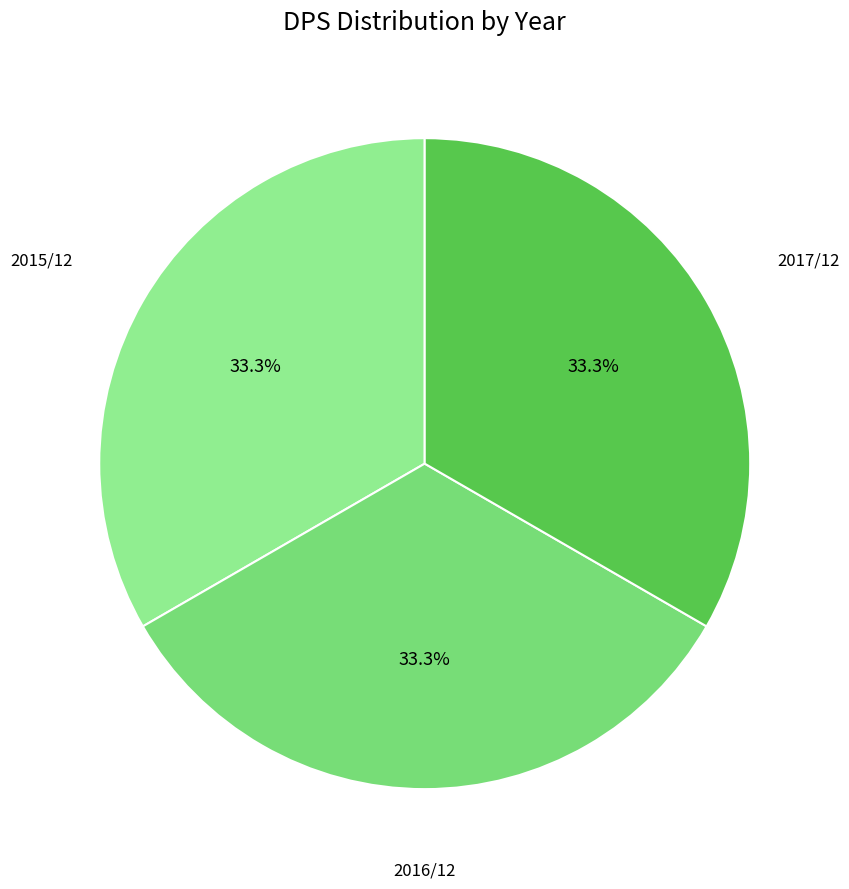

Do 2017/12 and 2015/12 together represent more than half of the pie?

Yes